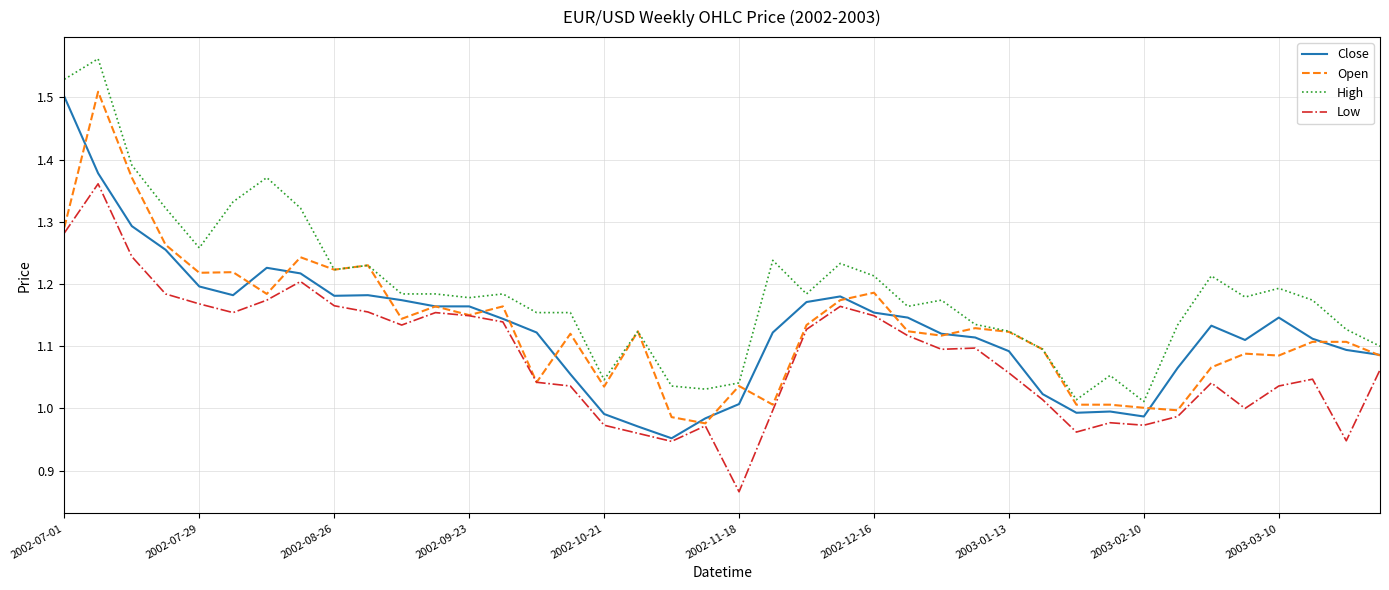

Does the chart have visible grid lines?

Yes